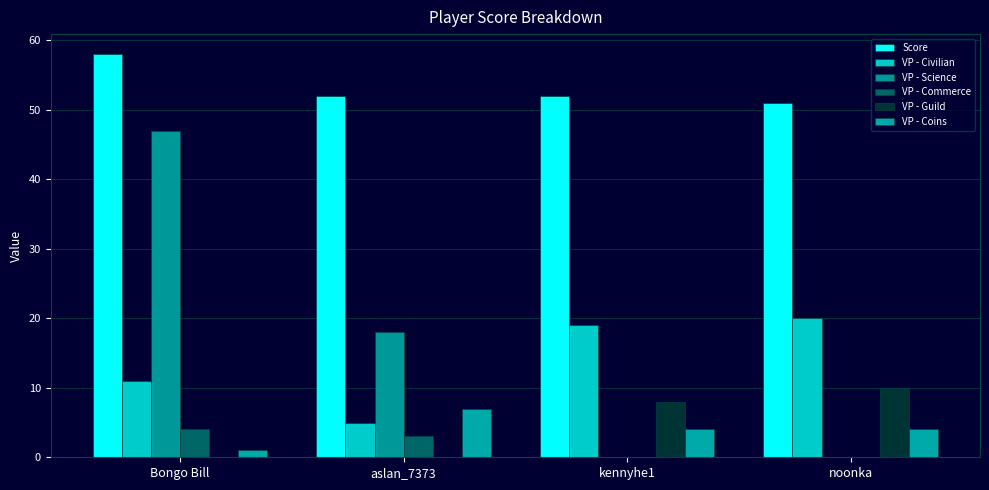

Reading left to right, list all the values displayed in this chart.

Score: 58	52	52	51
VP - Civilian: 11	5	19	20
VP - Science: 47	18	0	0
VP - Commerce: 4	3	0	0
VP - Guild: 0	0	8	10
VP - Coins: 1	7	4	4